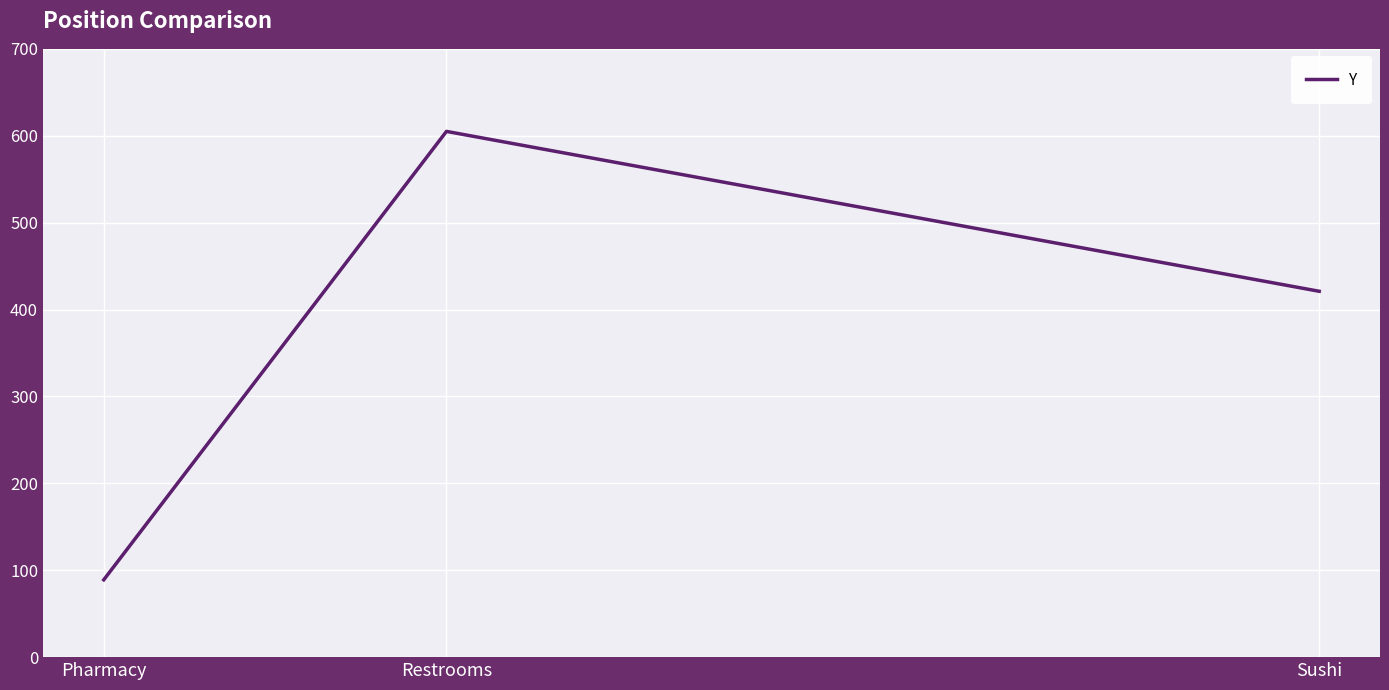

Reading right to left, what are all the values shown in this chart?

Sushi=421	Restrooms=605	Pharmacy=89